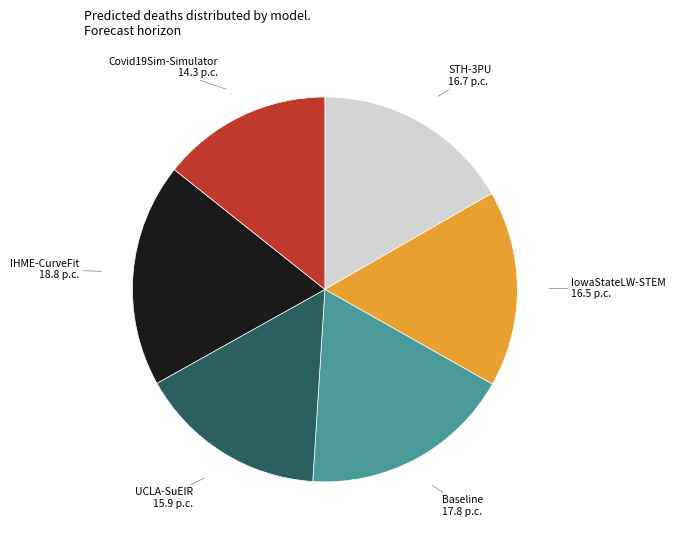

The STH-3PU slice represents 17% of the pie. True or false?

True